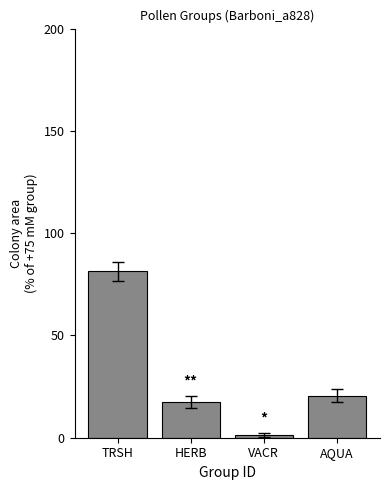

What position from the right is TRSH?

4